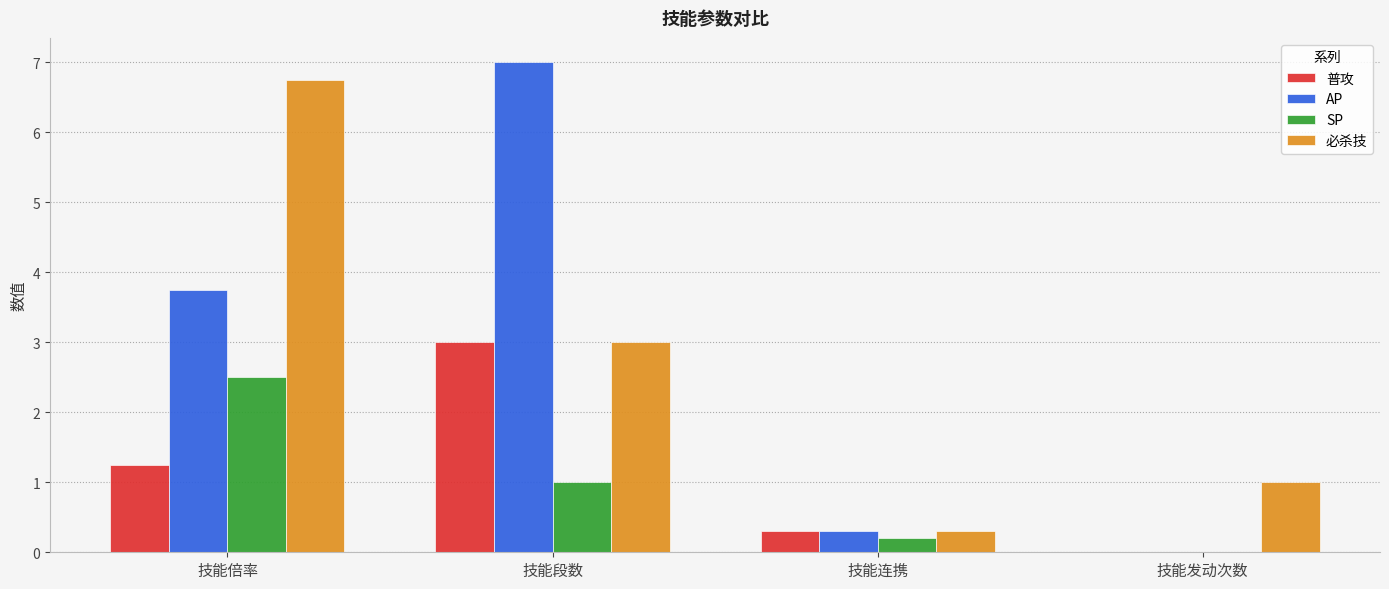

What is the sum of the 必杀技 values at 技能连携 and 技能段数?

3.3